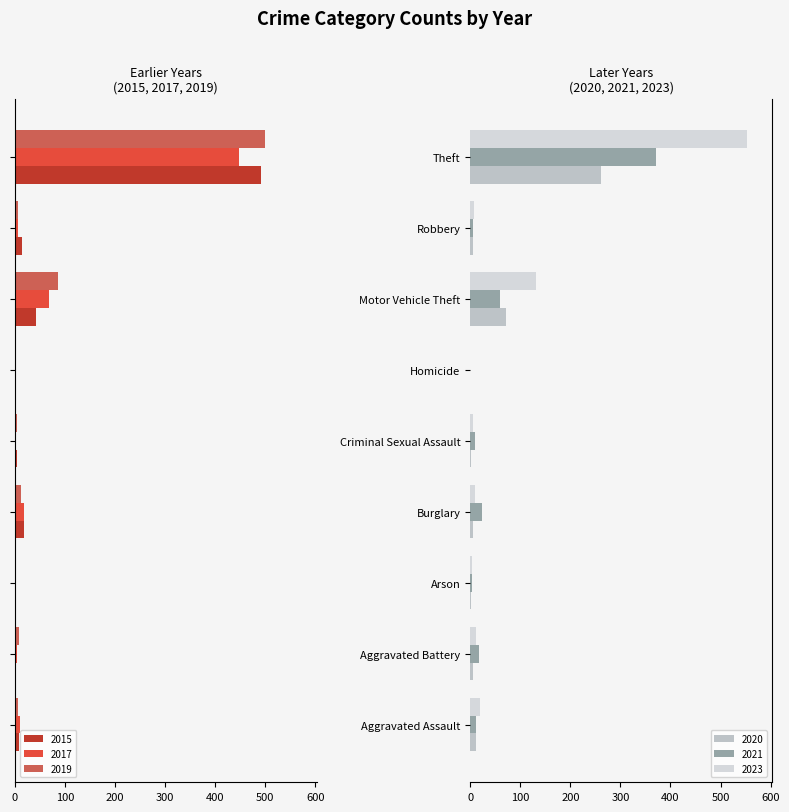

At which category is the sum across all series the highest?

Motor Vehicle Theft